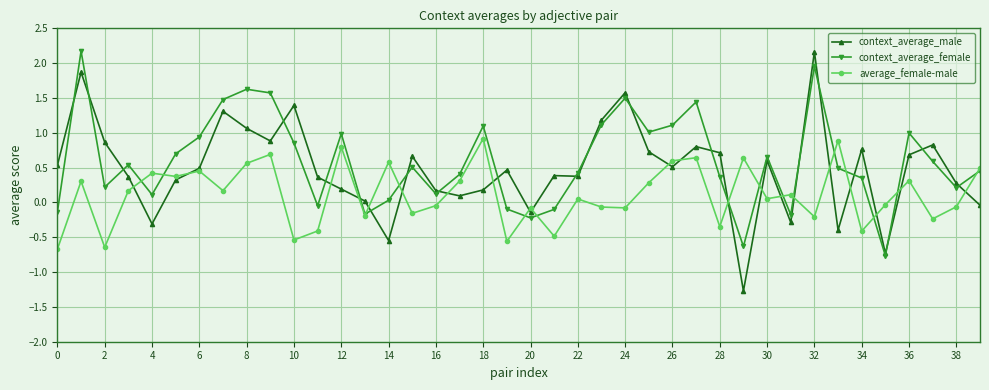

How many interior local peaks does the context_average_female series have?

11